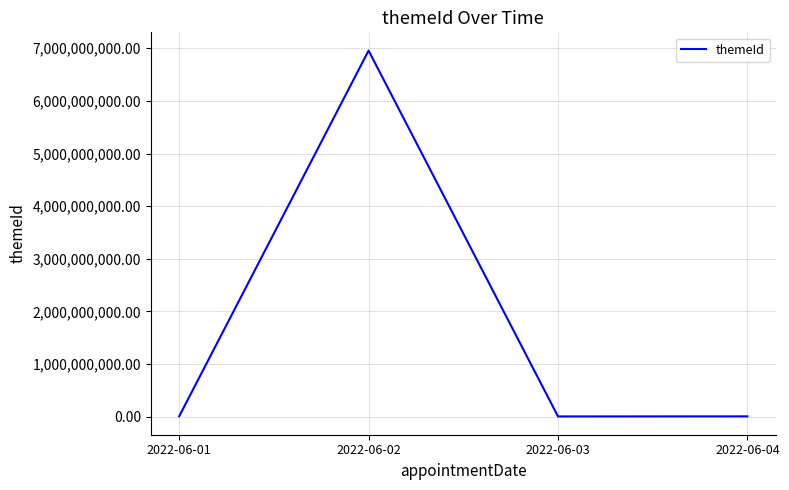

At which category does the chart reach its peak across all series?

2022-06-02